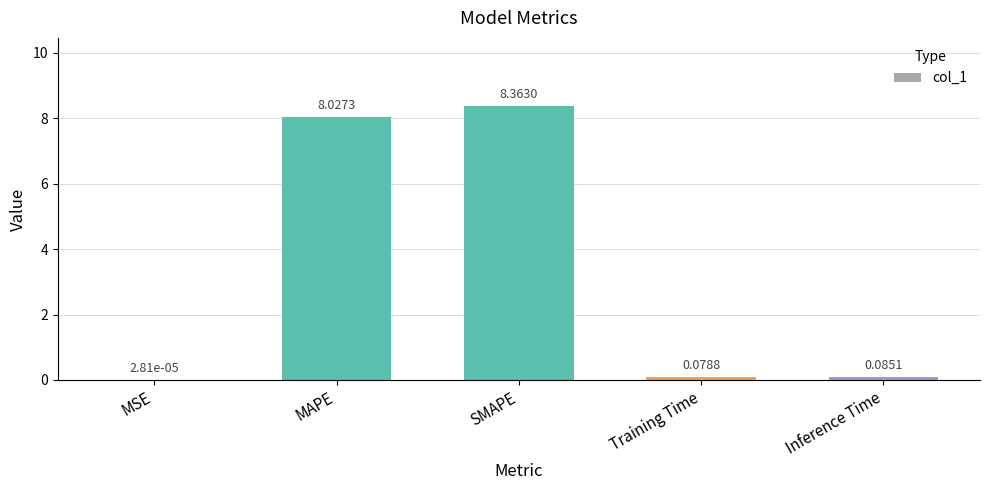

Are the bars horizontal?

No